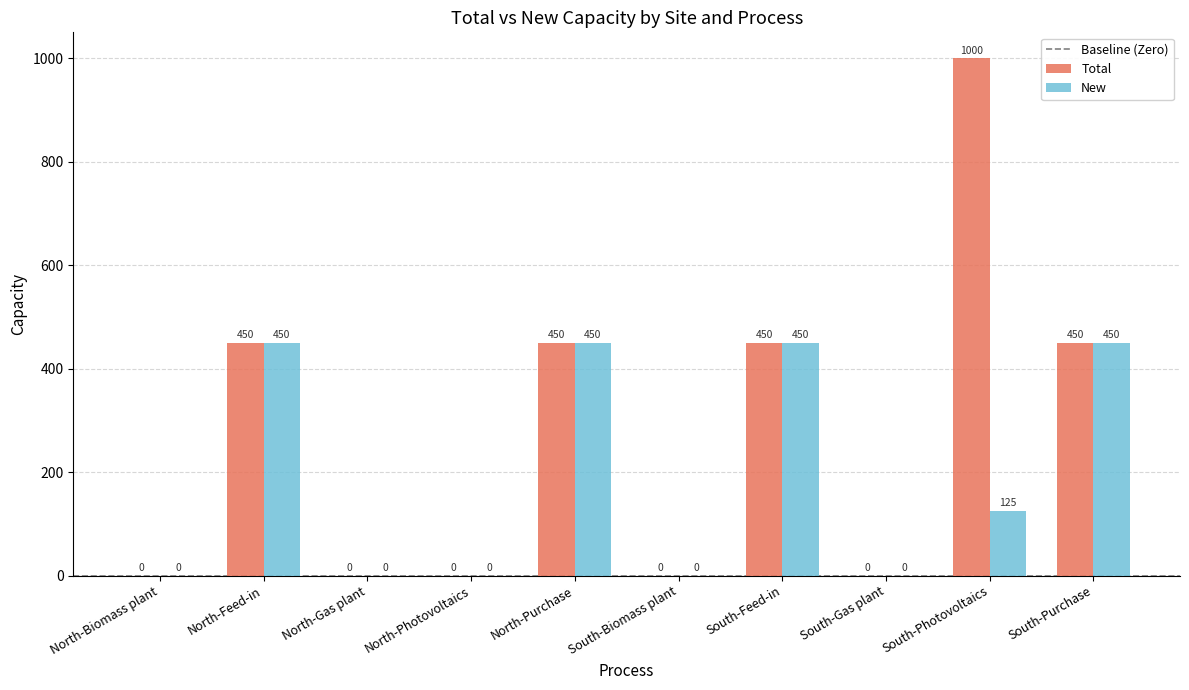

At which category is the sum across all series the highest?

South-Photovoltaics